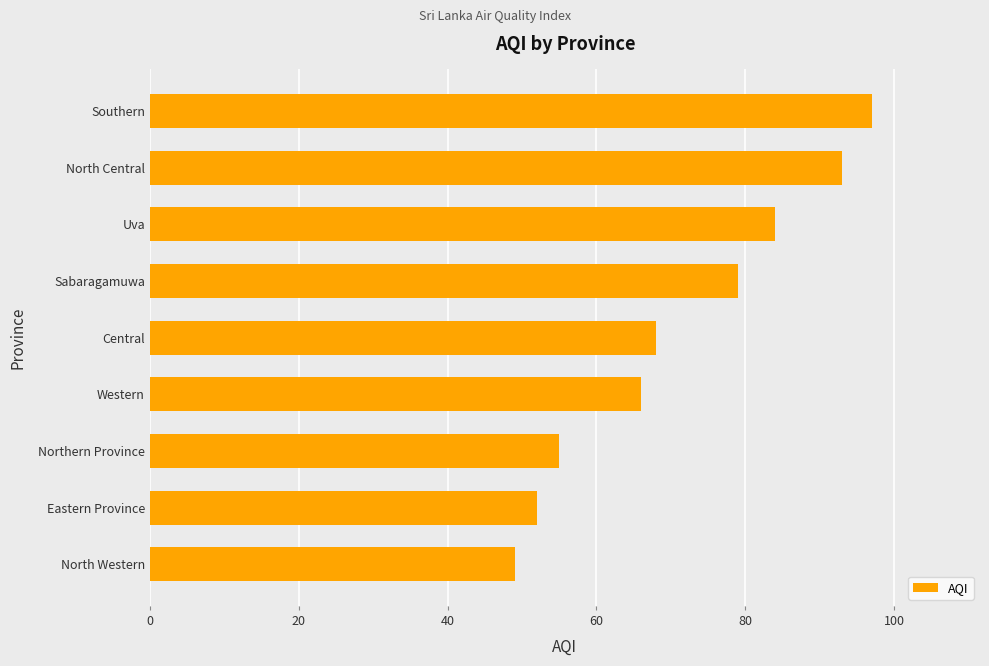

The chart shows a value of 114 at Central. True or false?

False